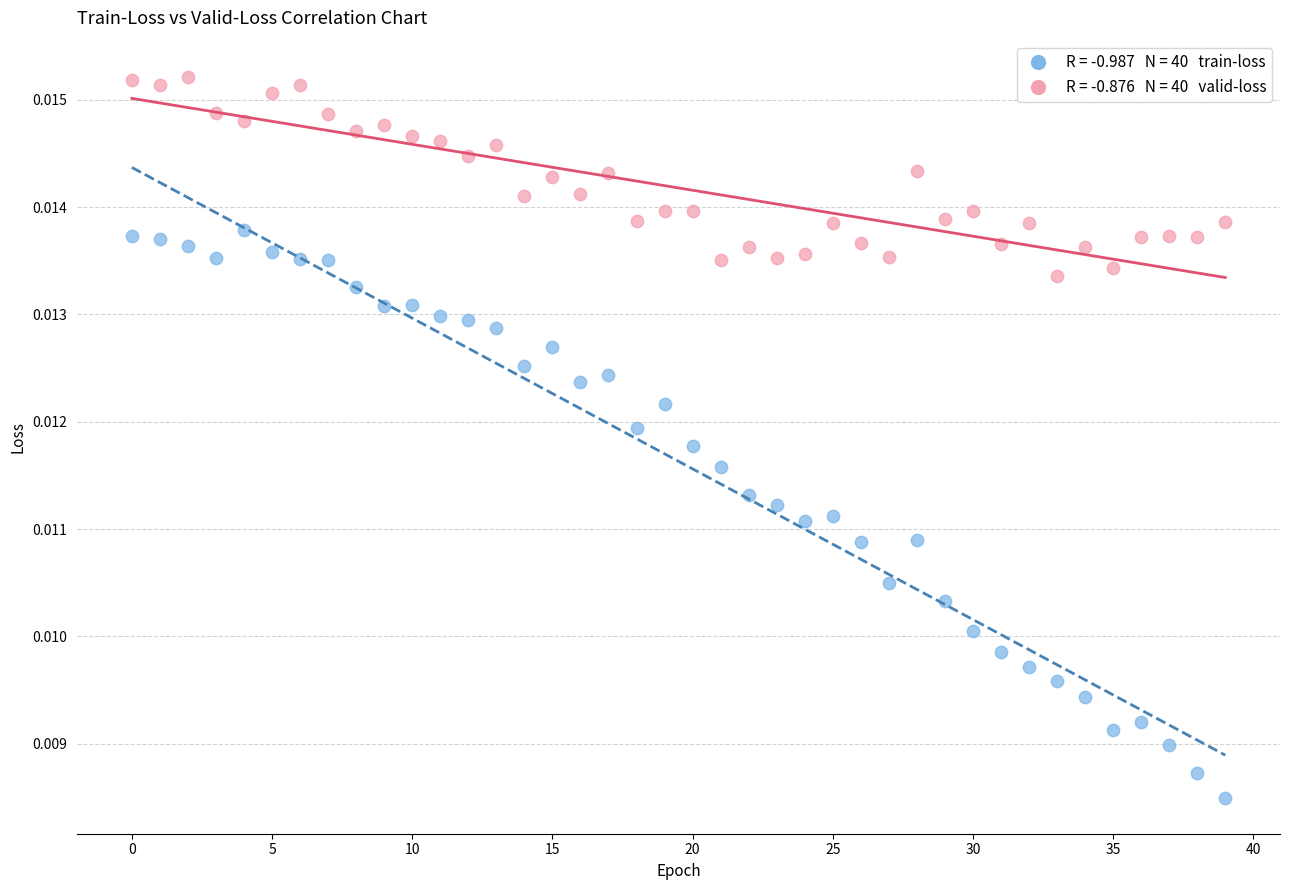

How many data points are displayed?

80